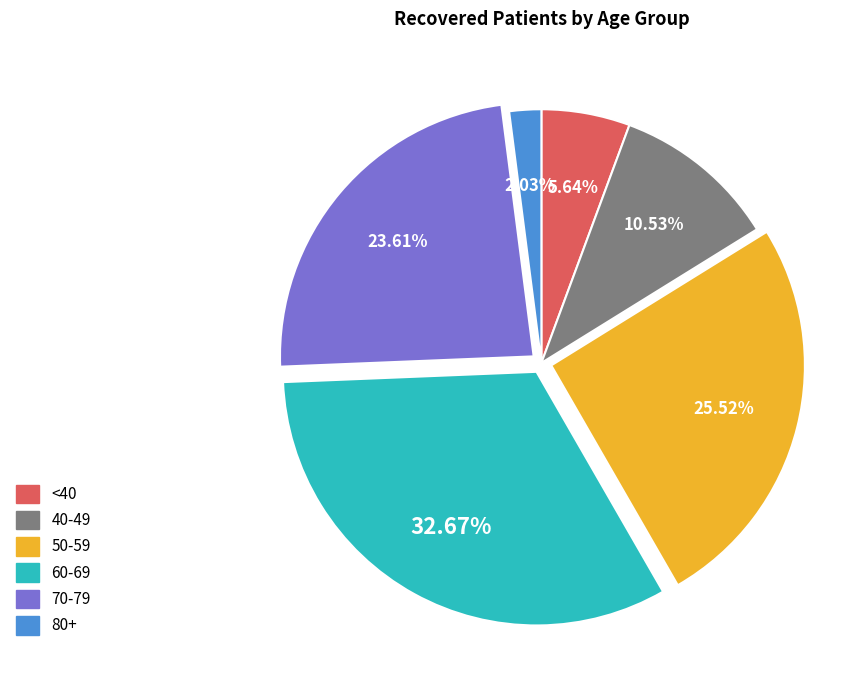

Is there any slice that represents more than half of the pie?

No